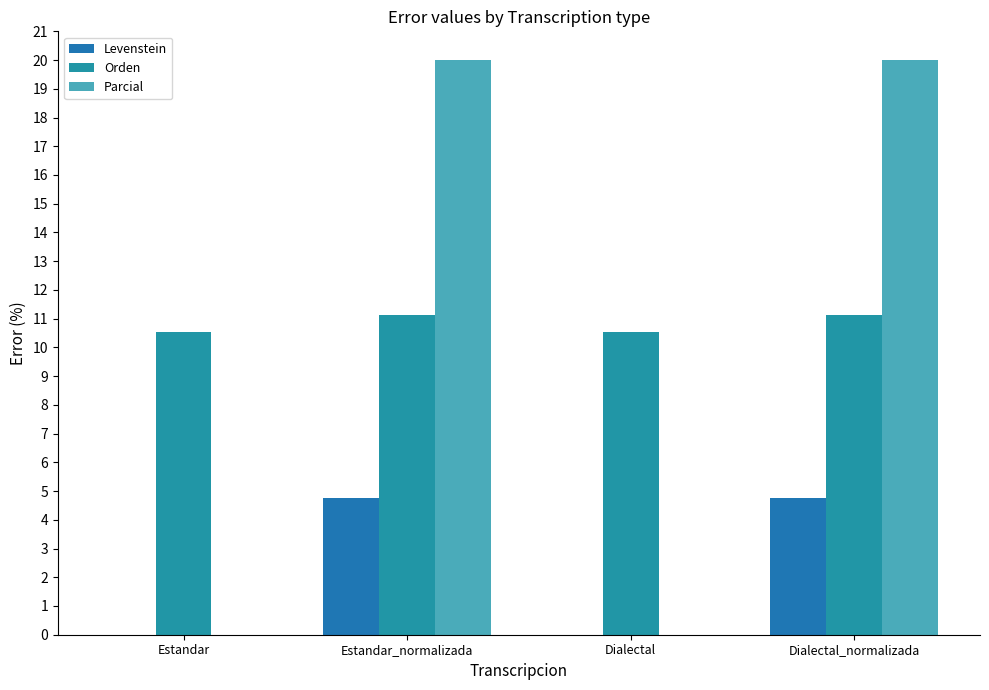

Which series has the largest total across all categories?

Orden